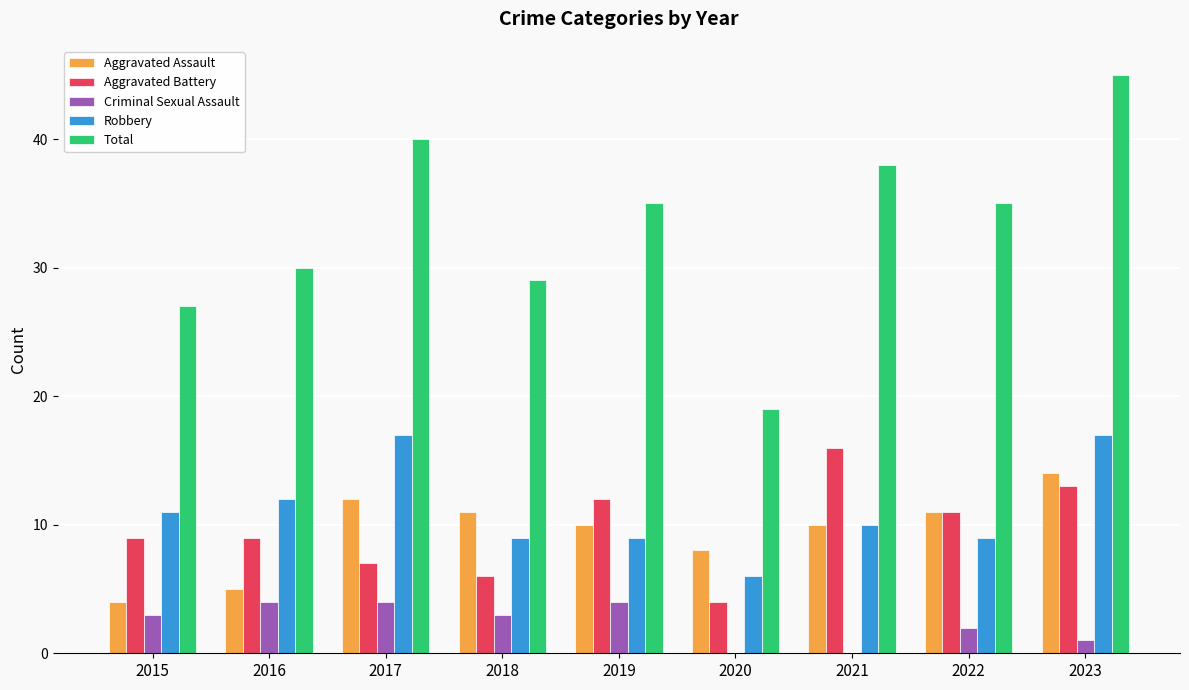

How many distinct data groups are displayed?

5